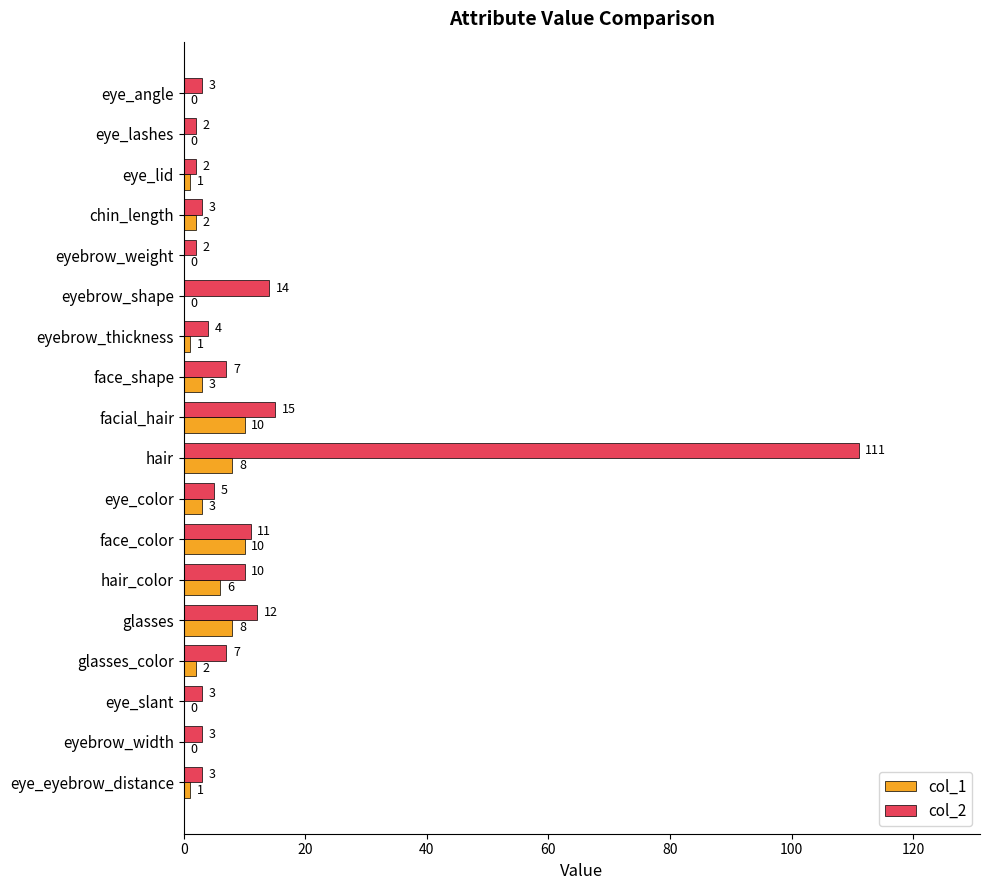

What is the approximate value of col_1 at facial_hair, to the nearest 10?

10